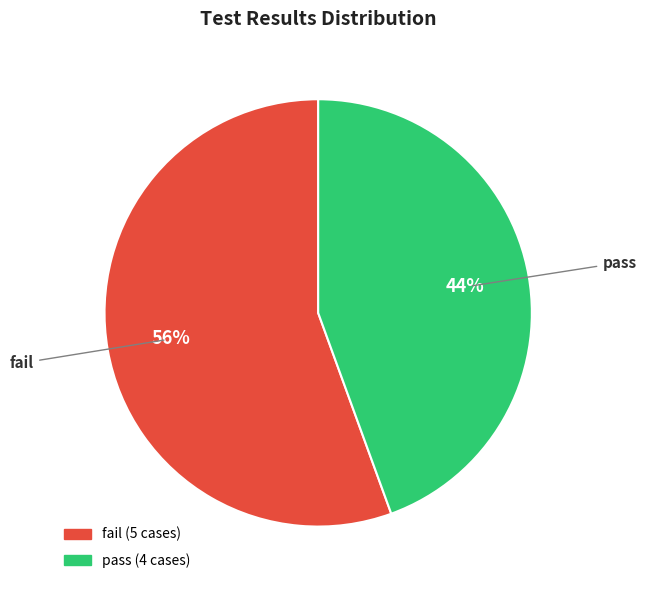

Is there any slice that represents more than half of the pie?

Yes